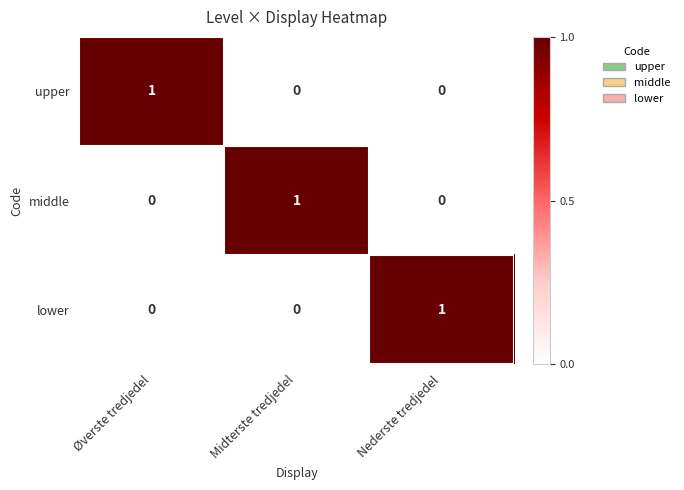

At how many categories does at least one series exceed 0?

3